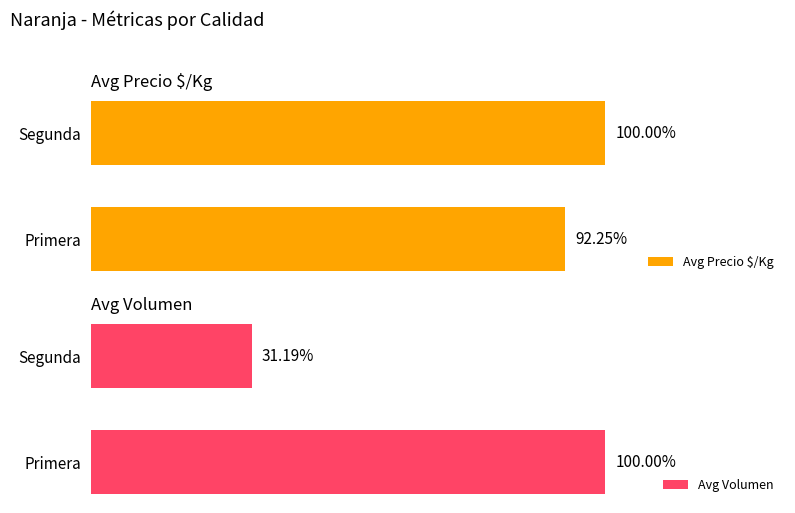

At how many categories does at least one series exceed 460?

2